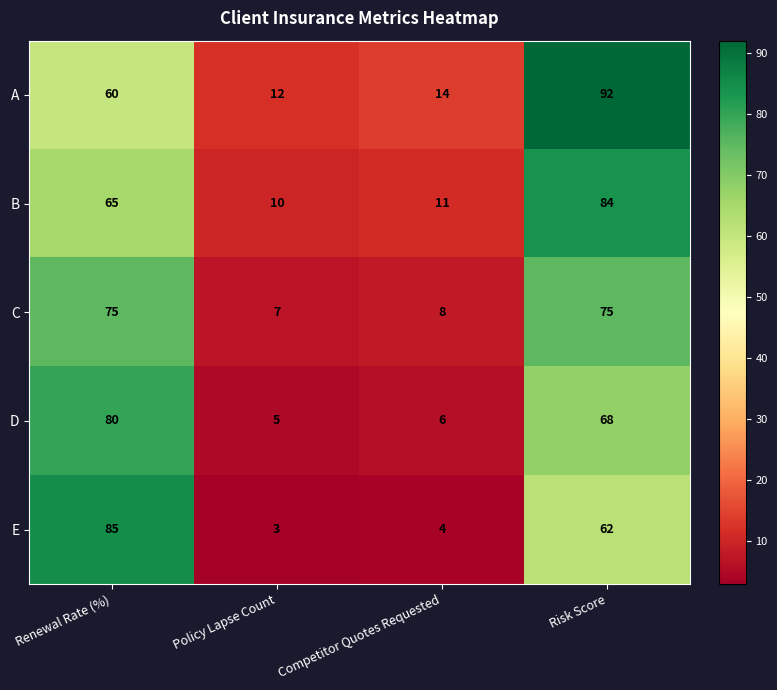

Reading right to left, transcribe all the data shown in this chart.

A: 92	14	12	60
B: 84	11	10	65
C: 75	8	7	75
D: 68	6	5	80
E: 62	4	3	85